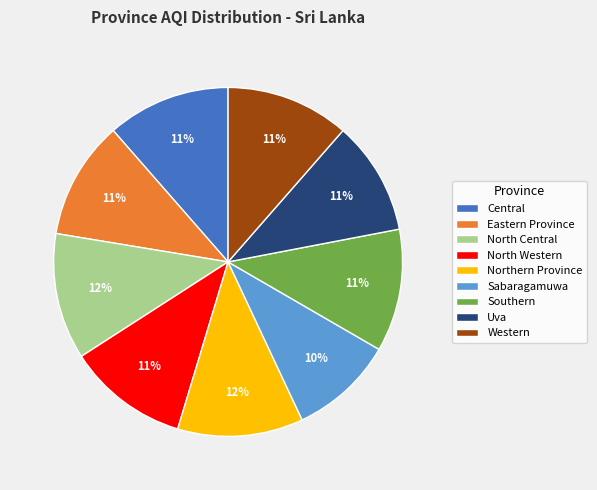

What percentage is the Northern Province slice, to the nearest percent?

12%